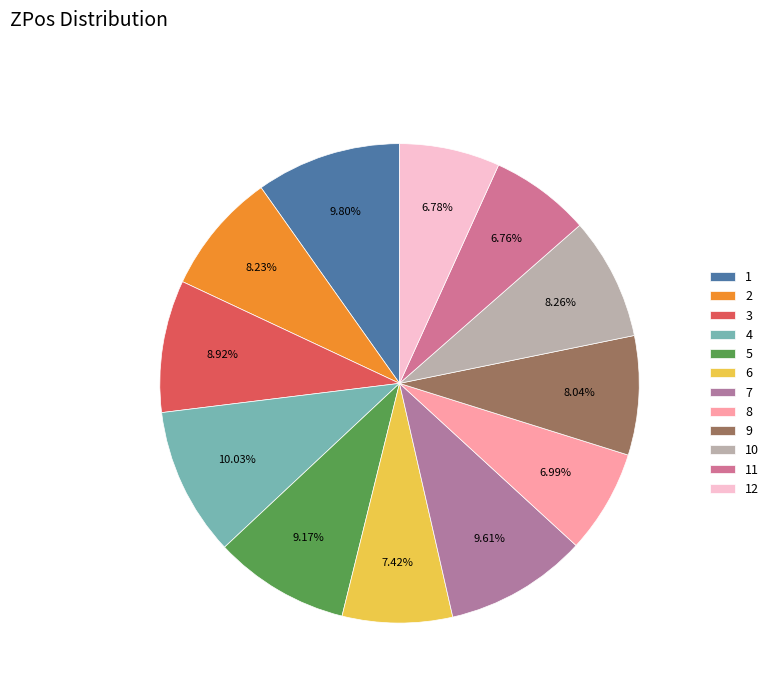

Rank the categories by value from lowest to highest.

11, 12, 8, 6, 9, 2, 10, 3, 5, 7, 1, 4